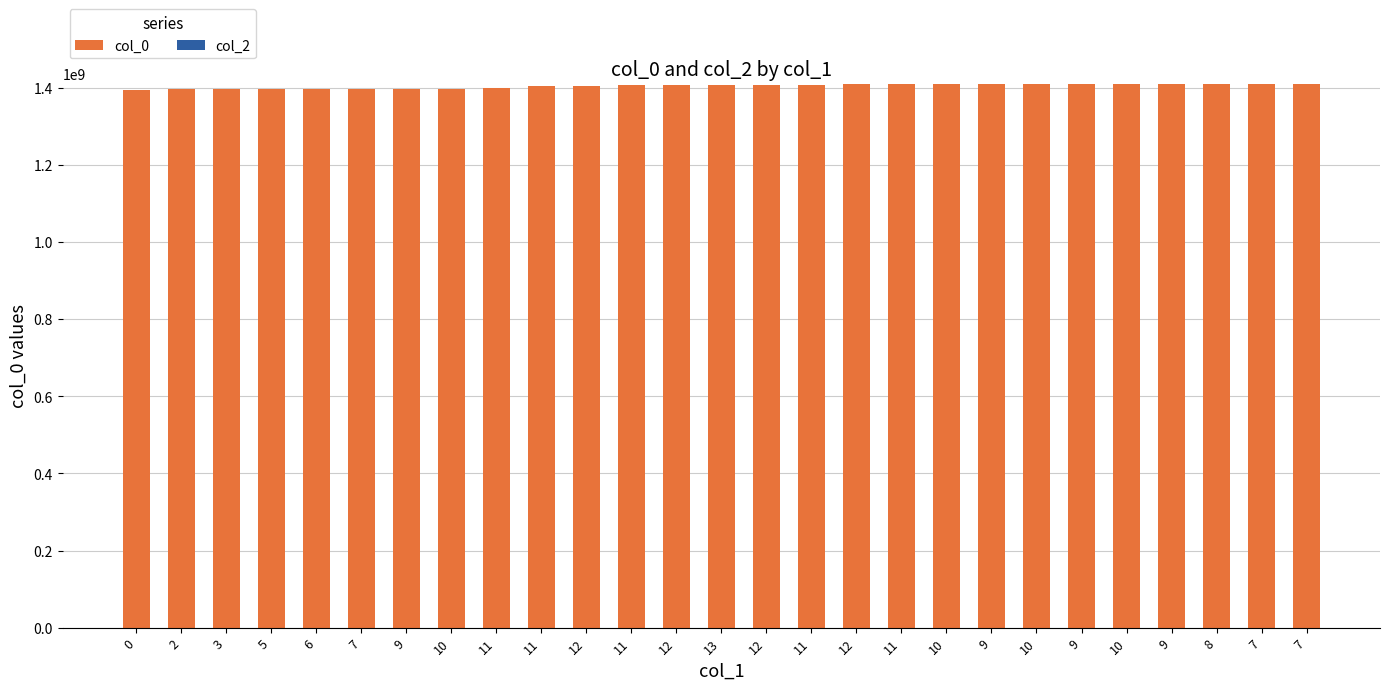

How many series are shown in this chart?

1